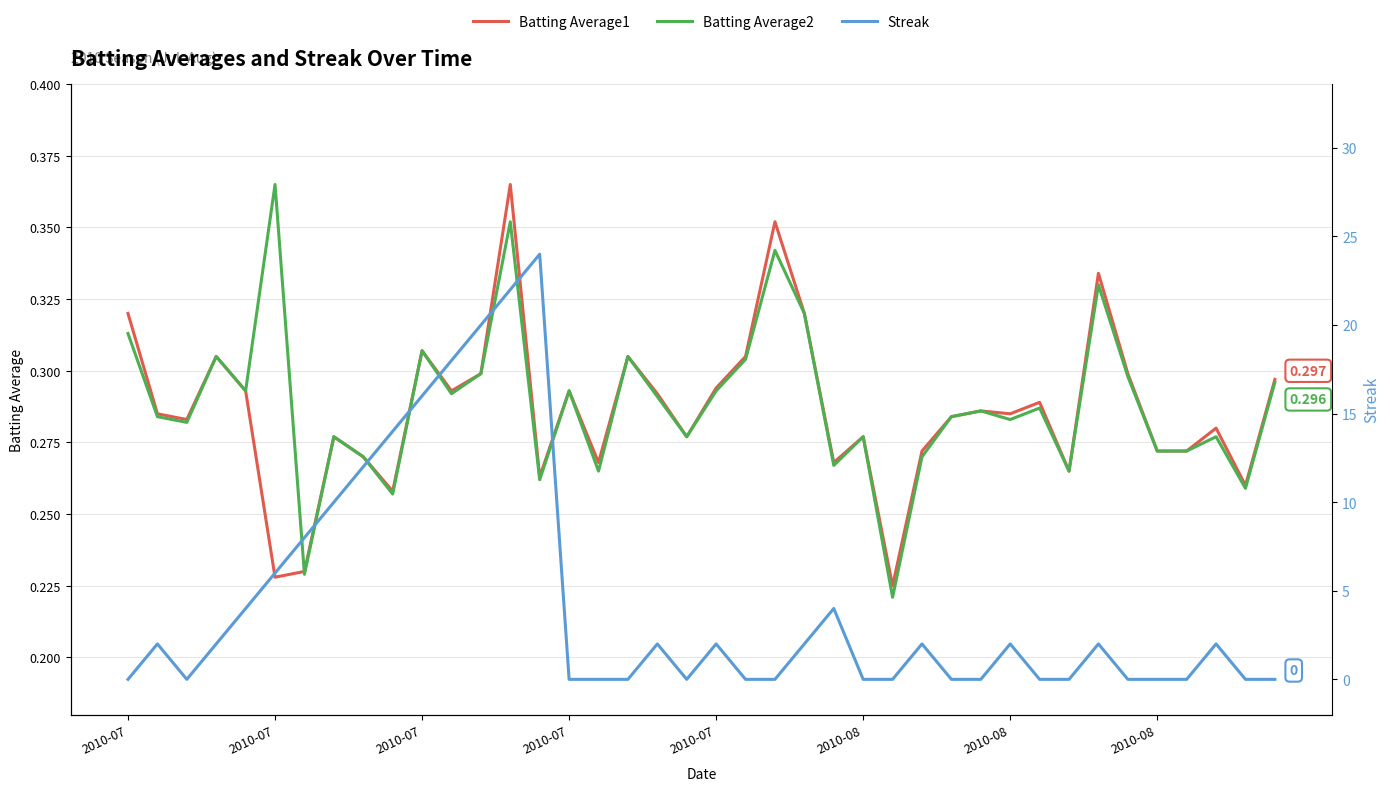

What is the difference between the maximum and minimum values in the Batting Average2 series?

0.1